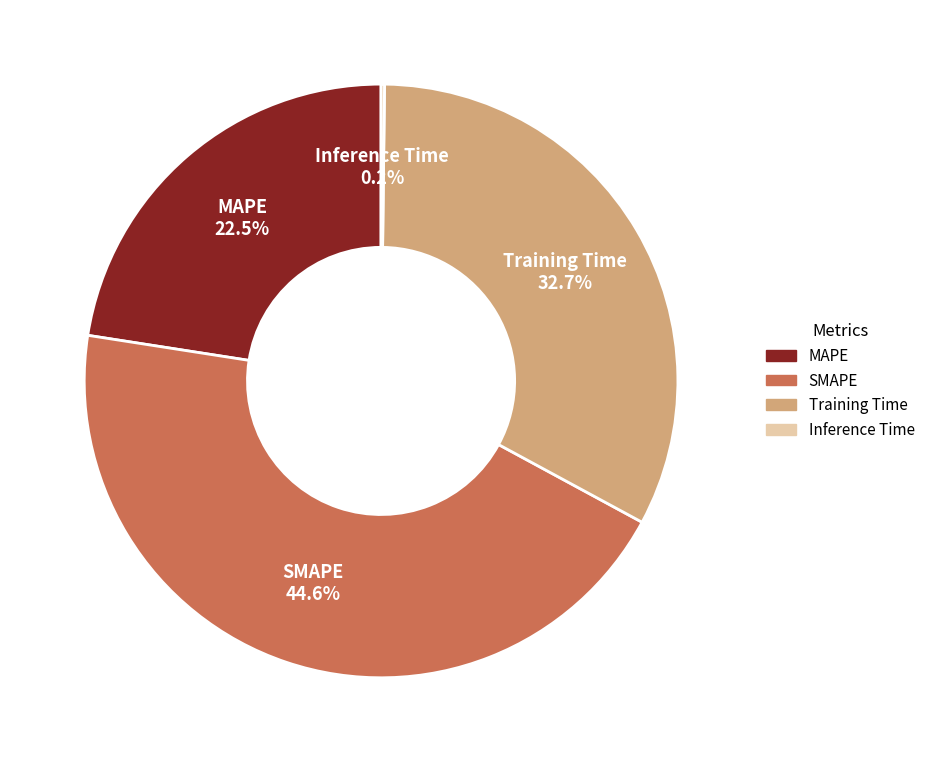

What is the largest slice in the pie chart?

SMAPE